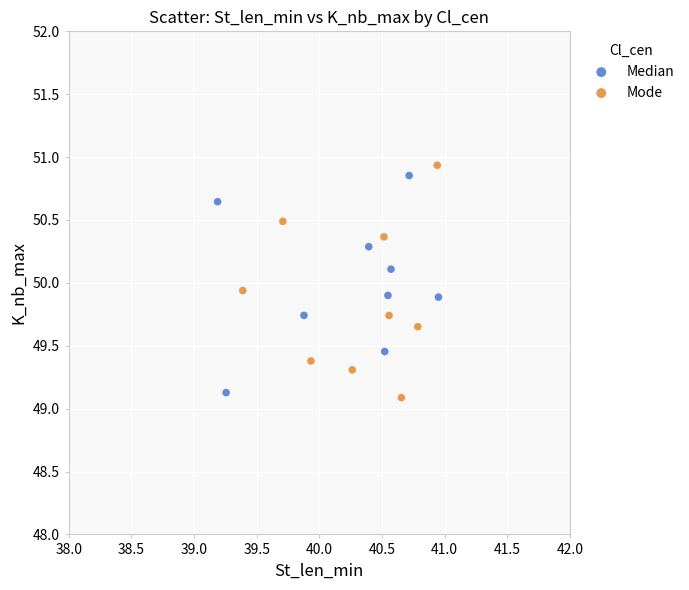

Which series reaches the maximum Y coordinate?

Mode